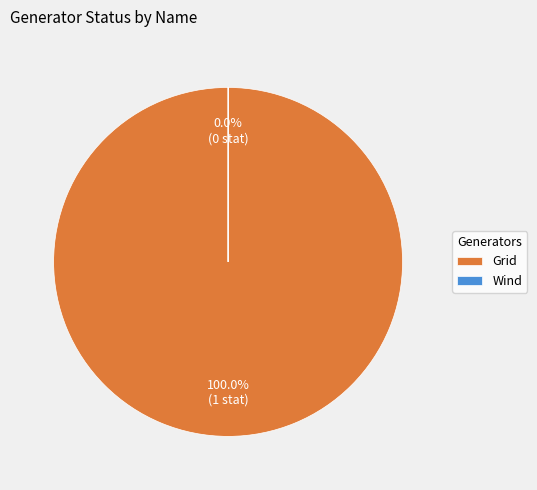

Is there any slice that represents more than half of the pie?

Yes